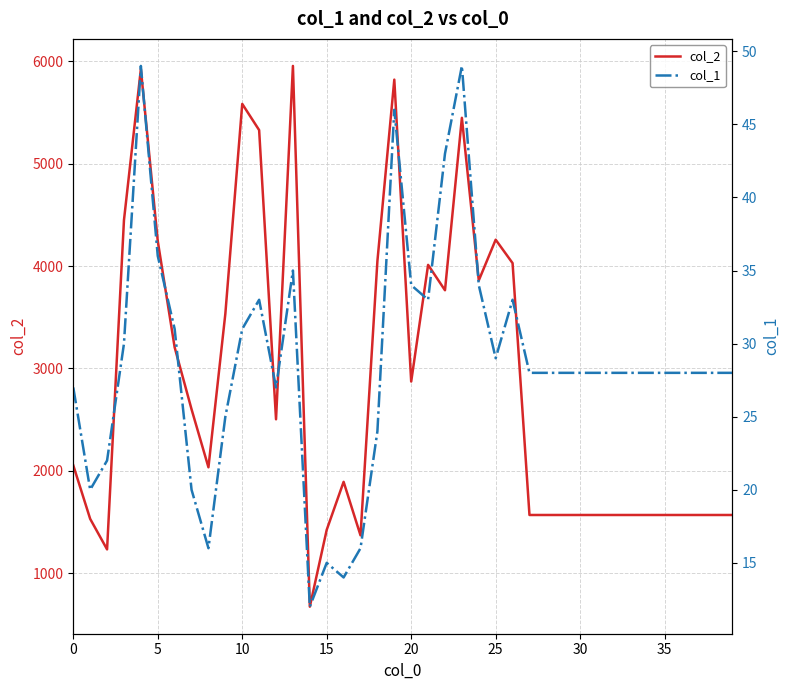

What is the minimum value for col_2?

672